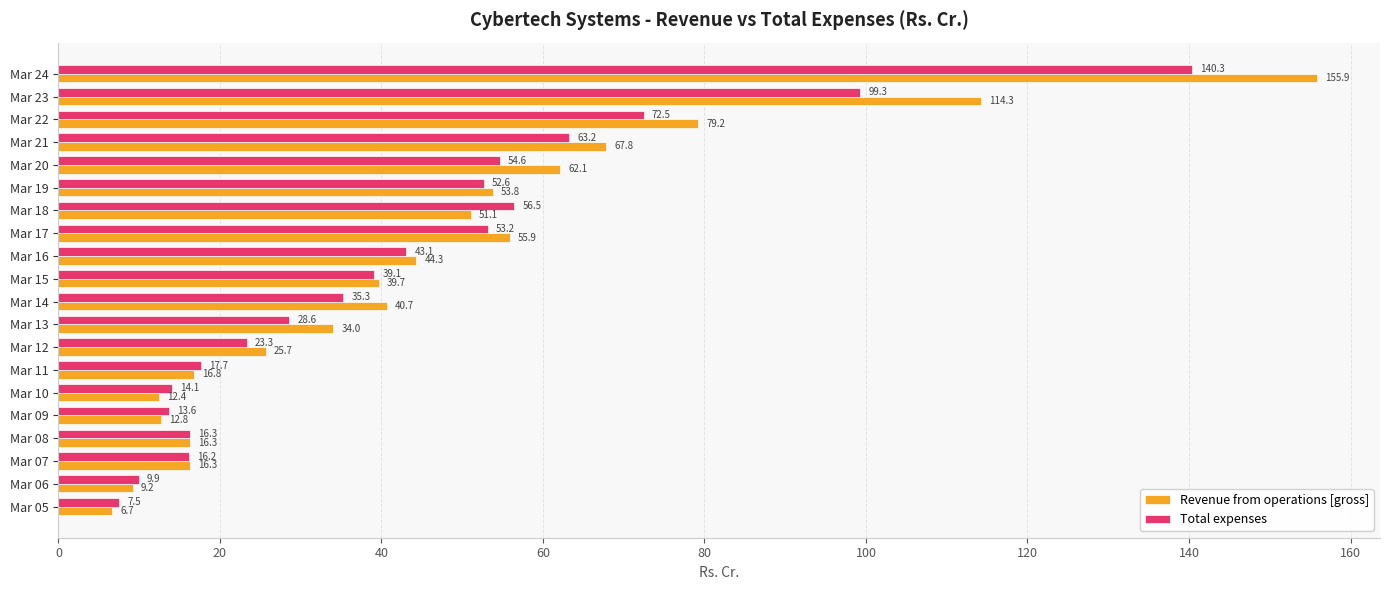

Which label corresponds to the largest value in the chart?

Mar 24